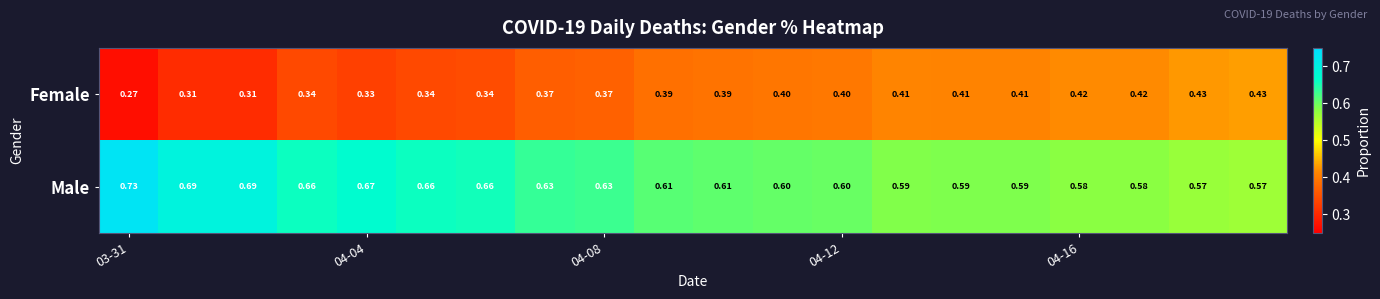

Which series has the largest total across all categories?

Male